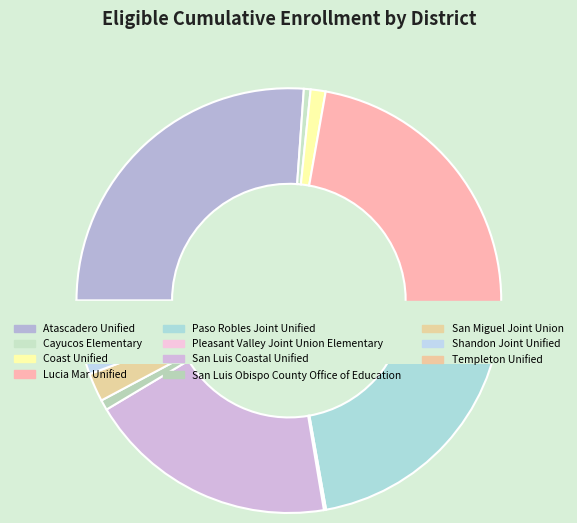

Which category has the smallest portion of the pie?

Pleasant Valley Joint Union Elementary